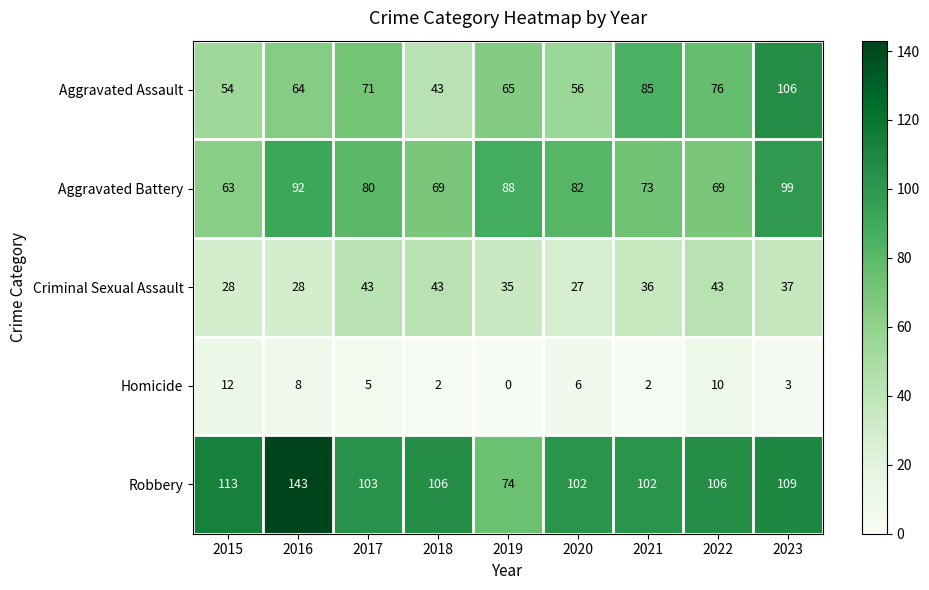

What is the total value across all series at 2016?

335